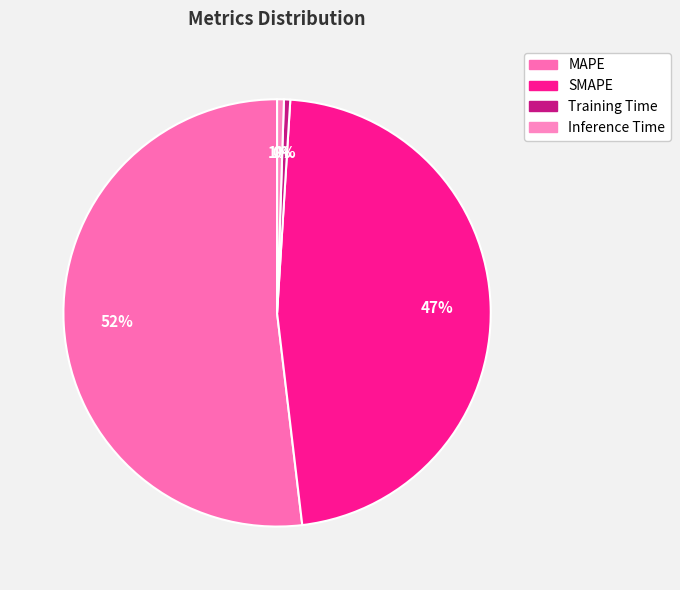

To the nearest percent, what is the average slice percentage?

25%